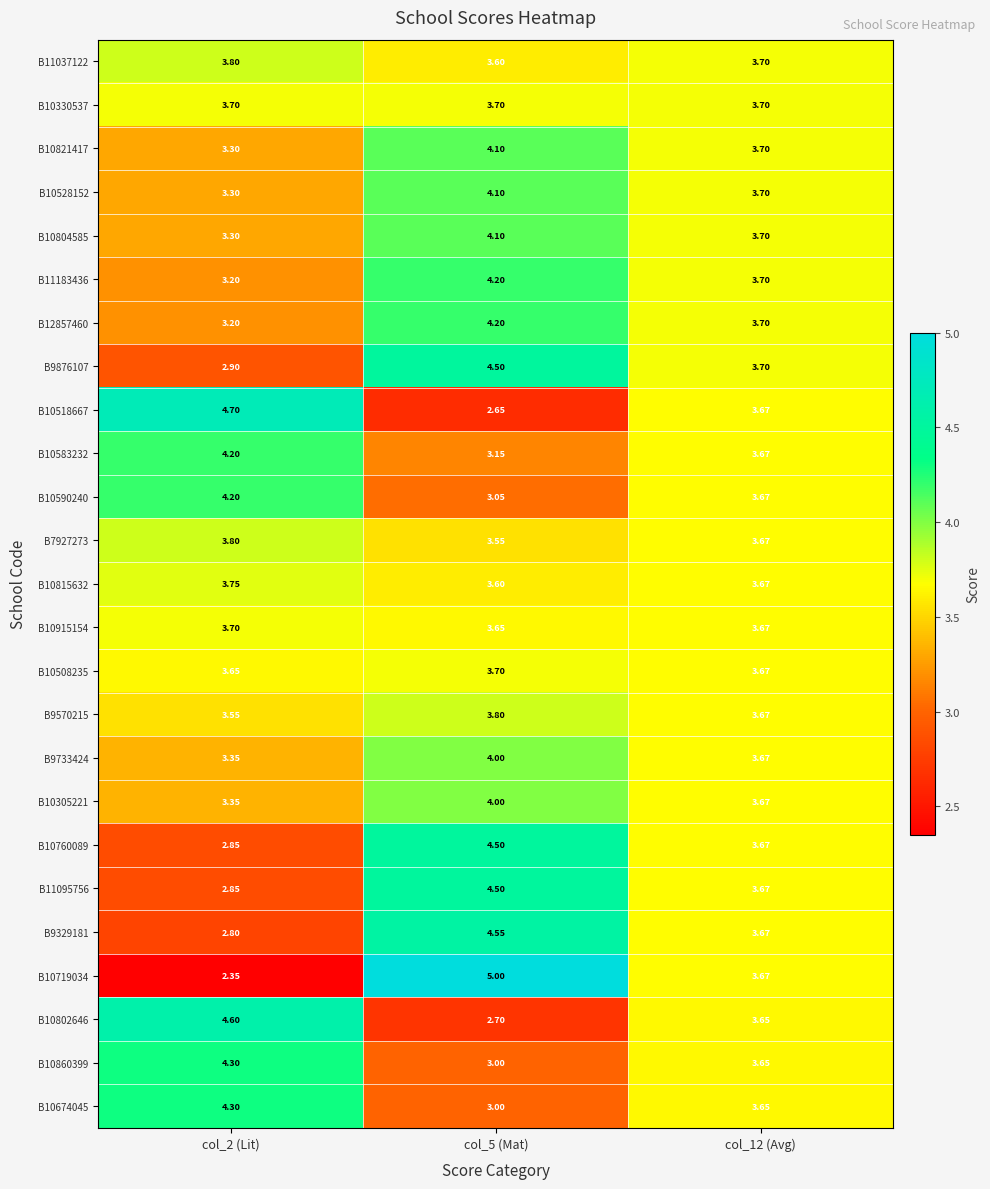

How many distinct data groups are displayed?

25